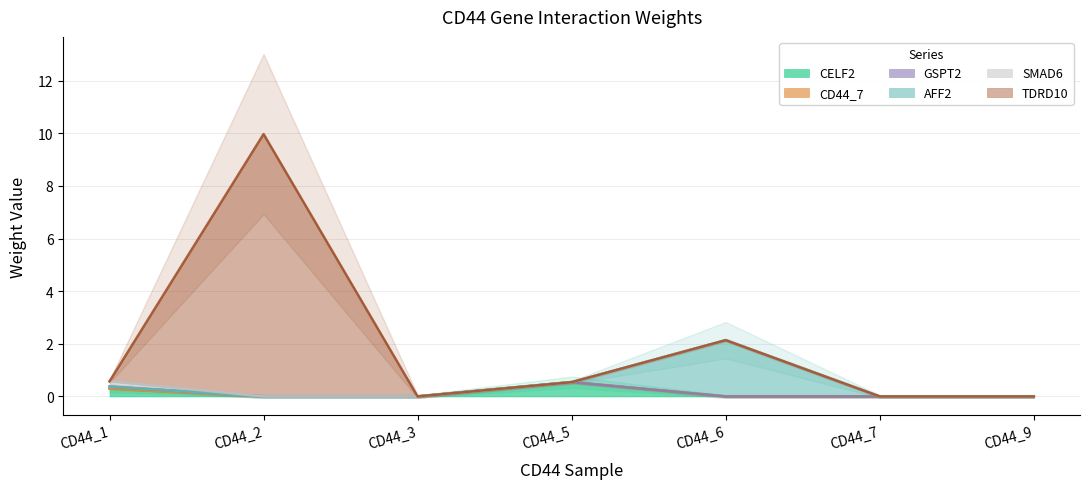

The CD44_7 series shows 0.0 at CD44_7. True or false?

True